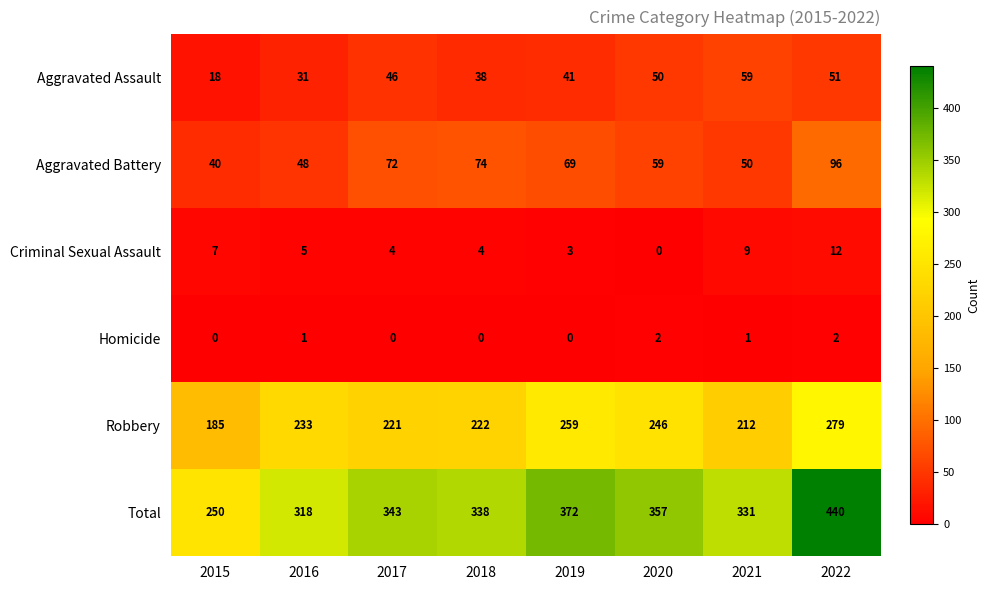

Between 2017 and 2019, which series saw the biggest shift?

Robbery